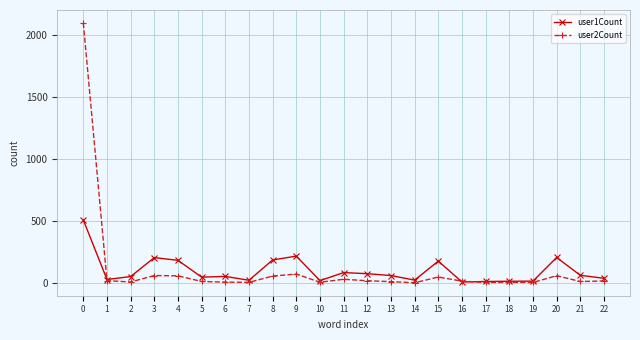

True or false: user1Count has more than 1 points higher than both neighbors.

True